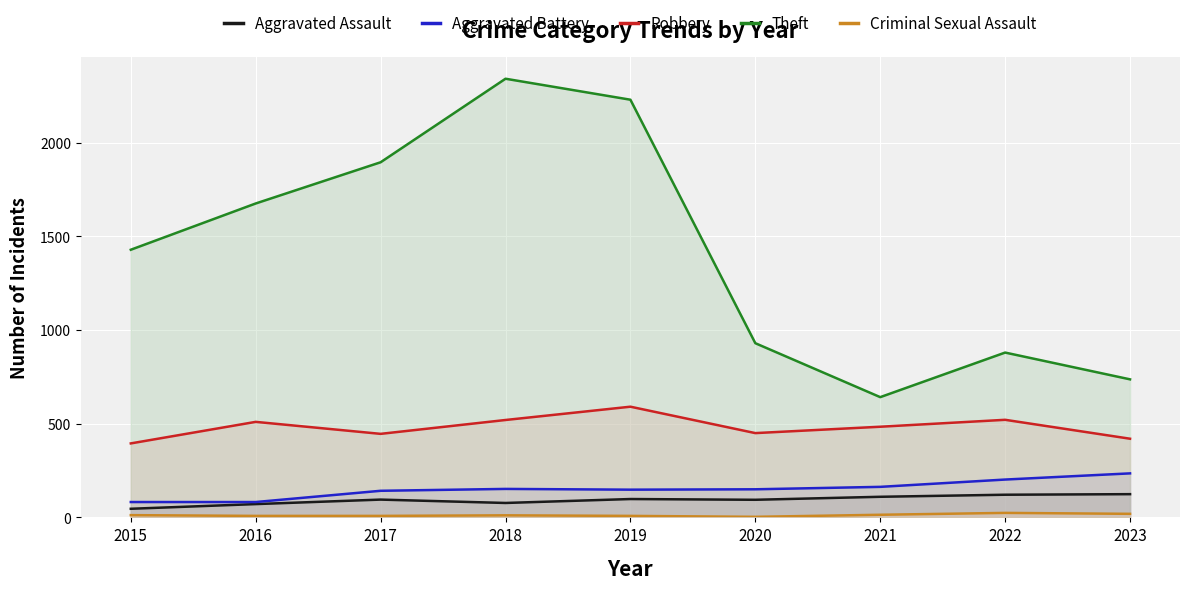

Rank the series by their maximum value, from highest to lowest.

Theft, Robbery, Aggravated Battery, Aggravated Assault, Criminal Sexual Assault